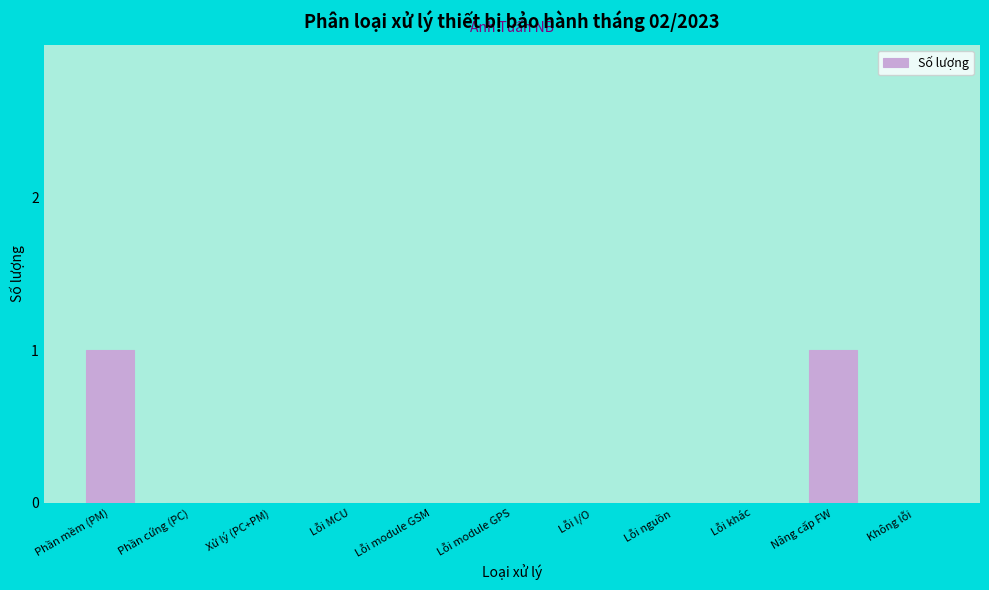

Reading left to right, transcribe all the data shown in this chart.

Phần mềm (PM)=1	Phần cứng (PC)=0	Xử lý (PC+PM)=0	Lỗi MCU=0	Lỗi module GSM=0	Lỗi module GPS=0	Lỗi I/O=0	Lỗi nguồn=0	Lỗi khác=0	Nâng cấp FW=1	Không lỗi=0